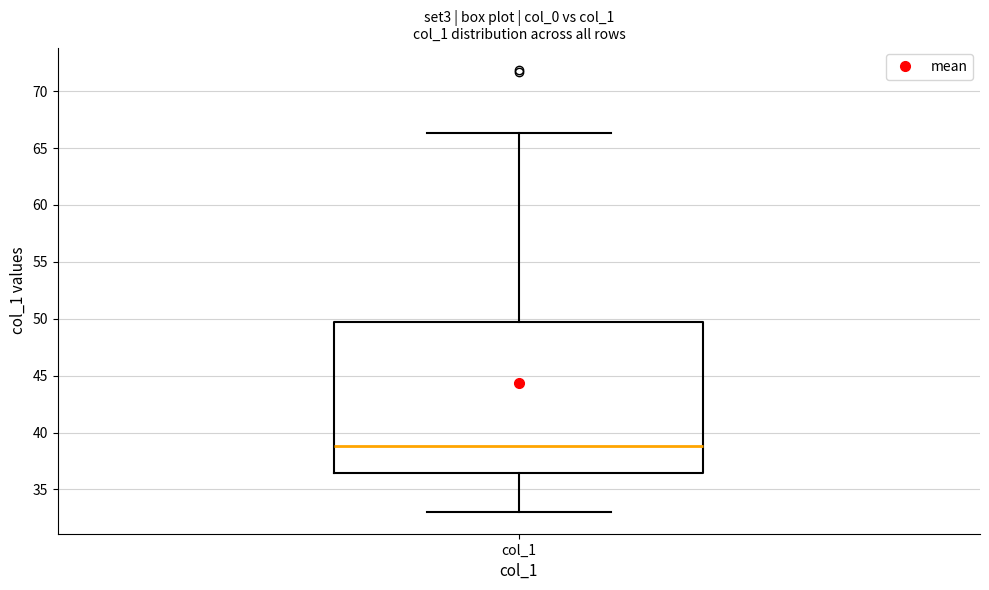

Where does the upper whisker of the box for col_1 end on the y-axis? The values are not printed on the chart, so give them approximately, as read against the axis.

66.5